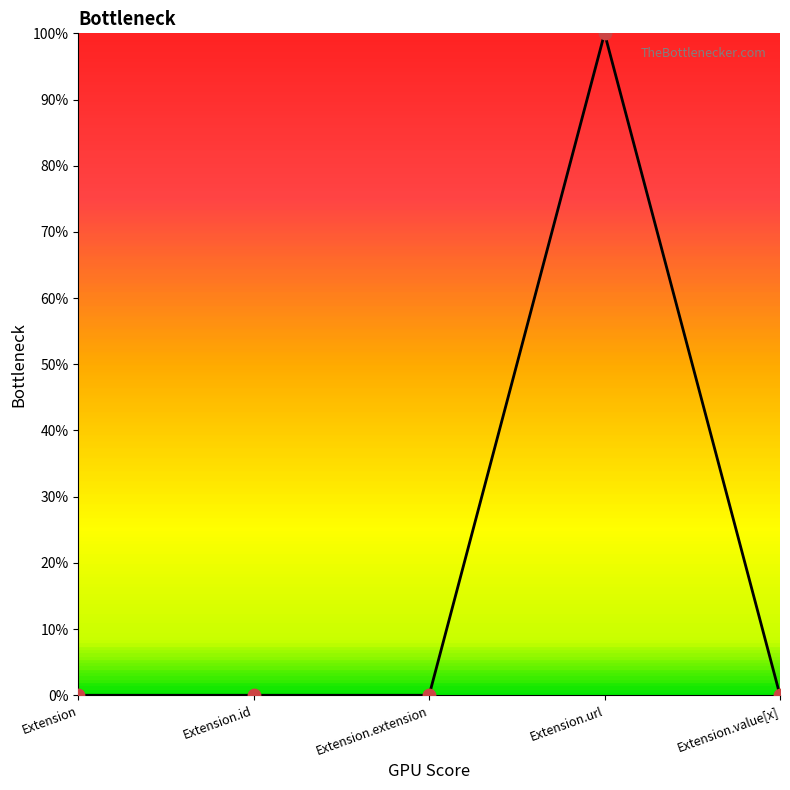

What is the change in value from Extension.extension to Extension.url?

+1